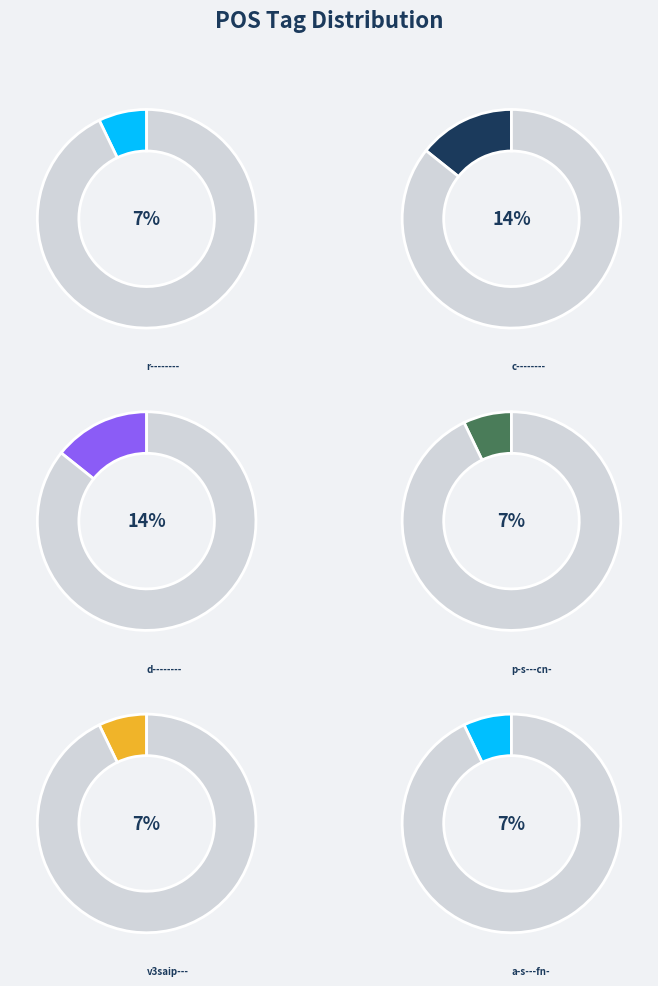

The v3saip--- slice represents 7% of the pie. True or false?

True